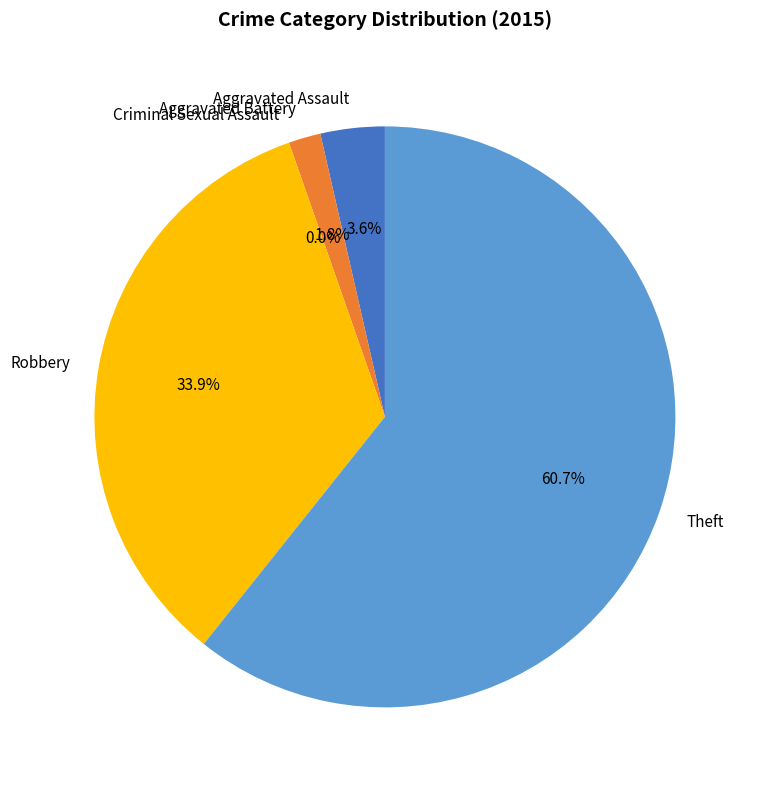

How many slices are in this pie chart?

5